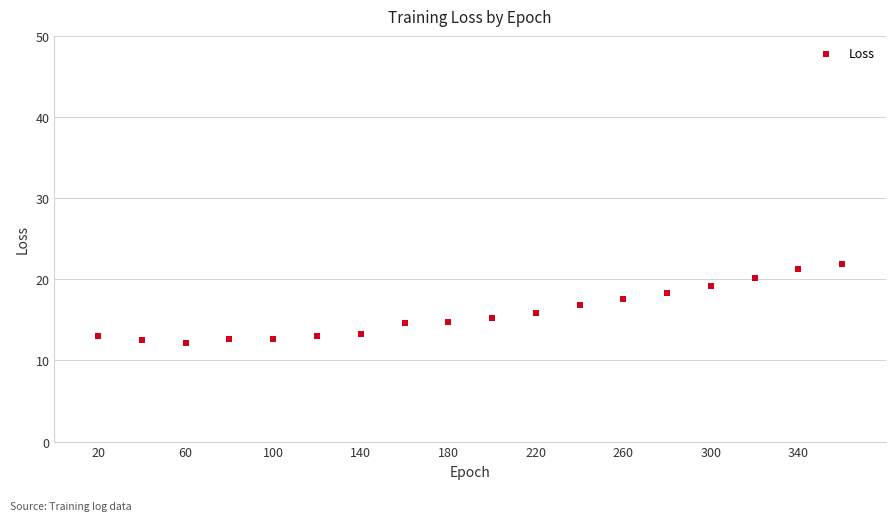

What is the range of Y values (max minus min)?

9.7